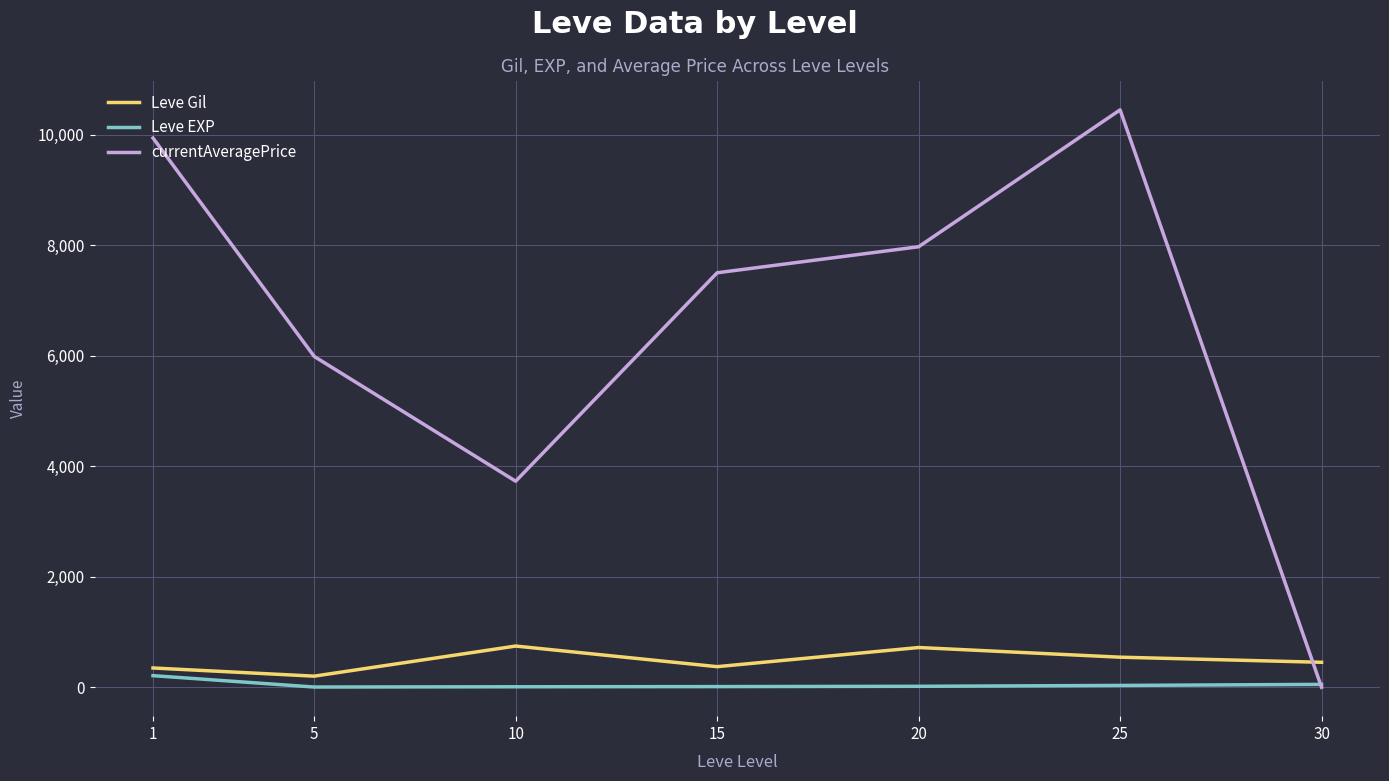

How many interior local valleys does the currentAveragePrice series have?

1